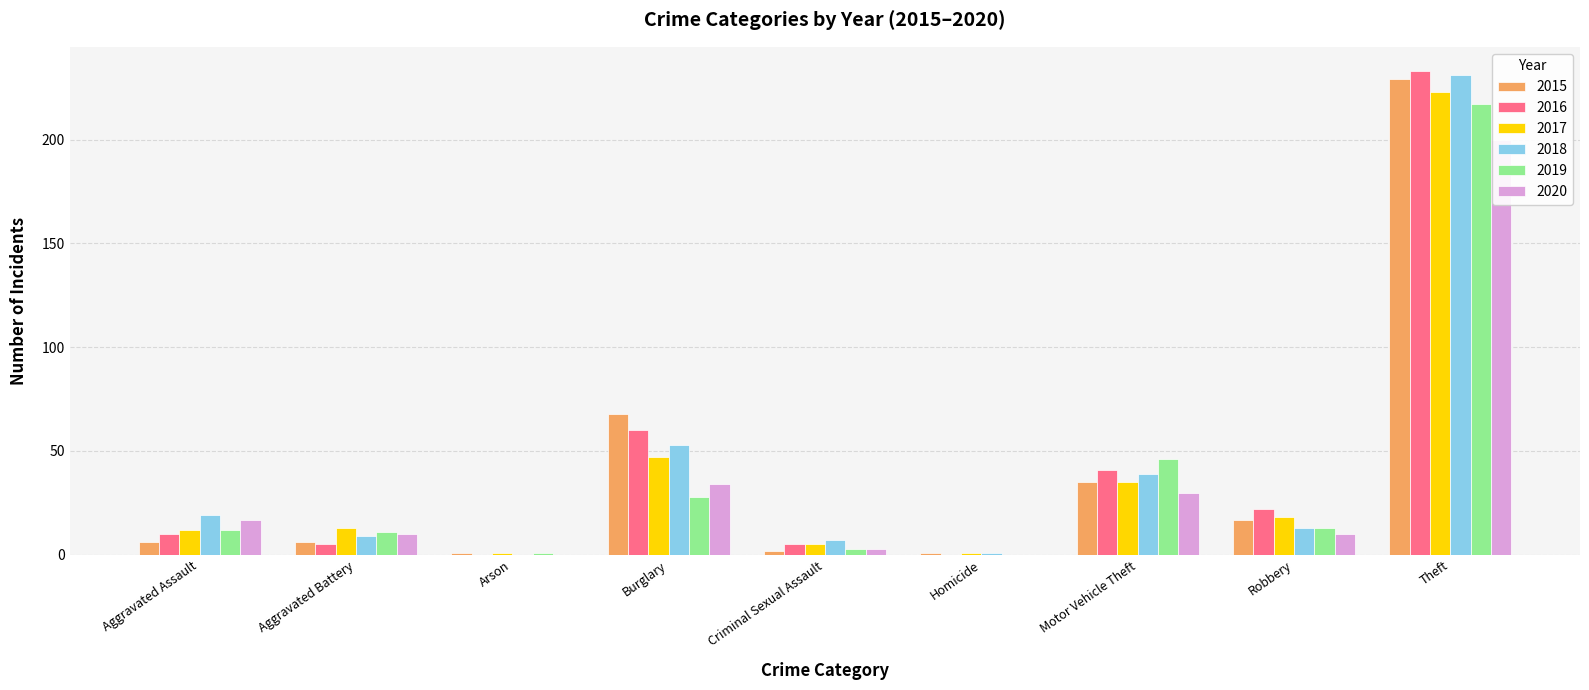

The value of 2019 at Arson is 1. True or false?

True